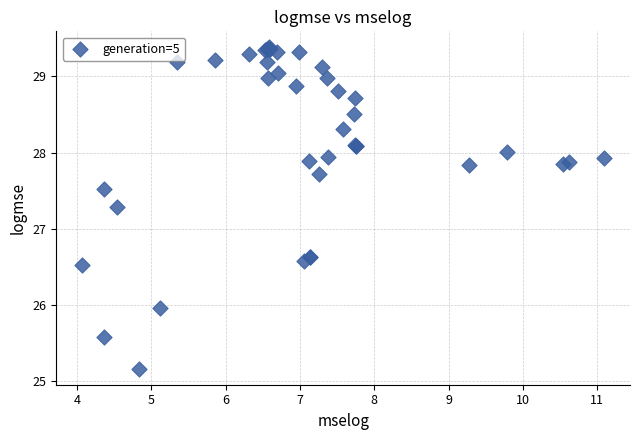

What Y value in the scatter plot is closest to 27?

27.3